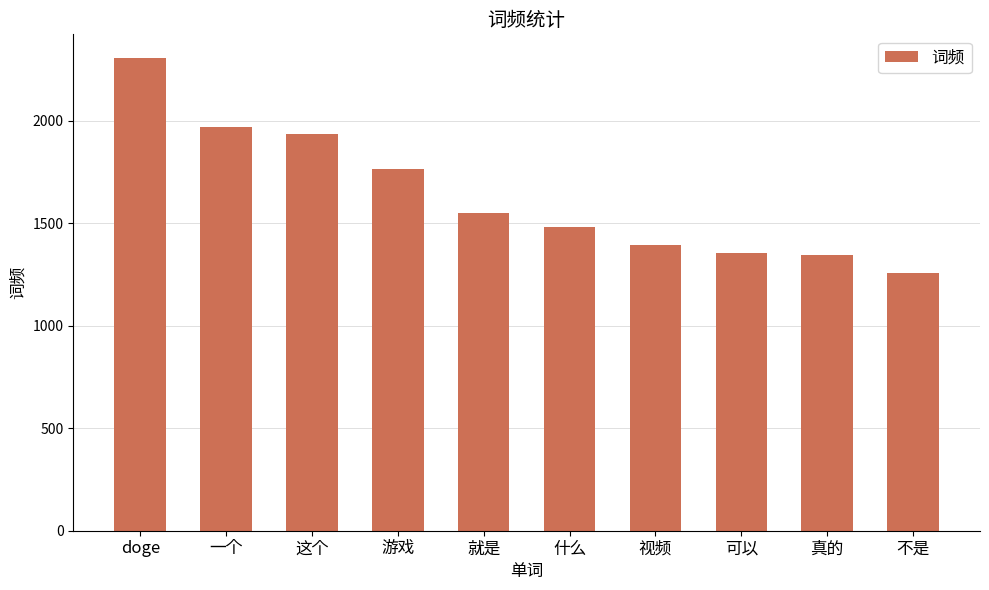

What is the sum of the values at 游戏 and 就是?

3315